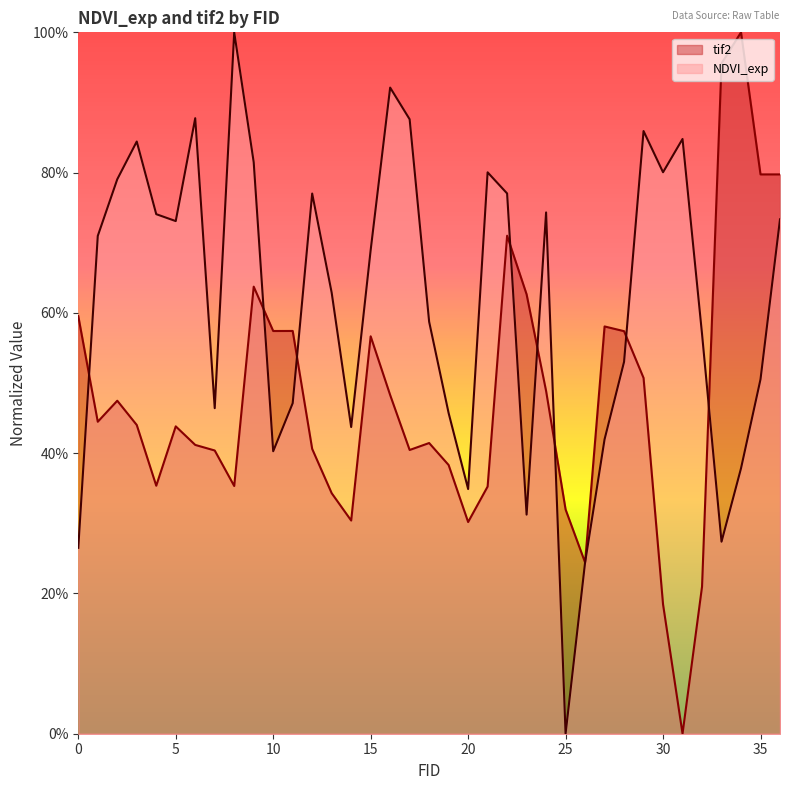

True or false: NDVI_exp and tif2 cross at least once.

True